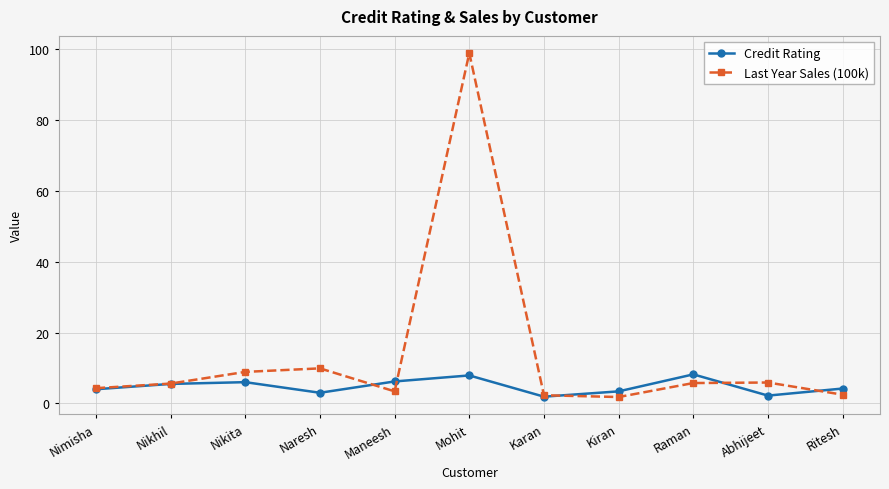

What is the maximum value for Last Year Sales (100k)?

99.0